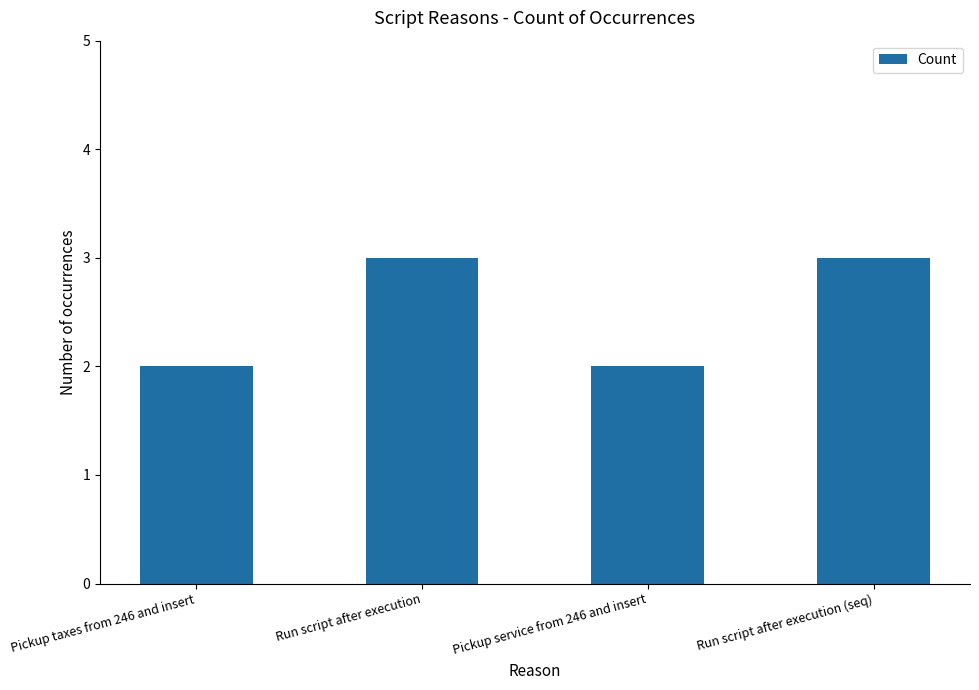

Reading left to right, list all the values displayed in this chart.

Pickup taxes from 246 and insert=2	Run script after execution=3	Pickup service from 246 and insert=2	Run script after execution (seq)=3